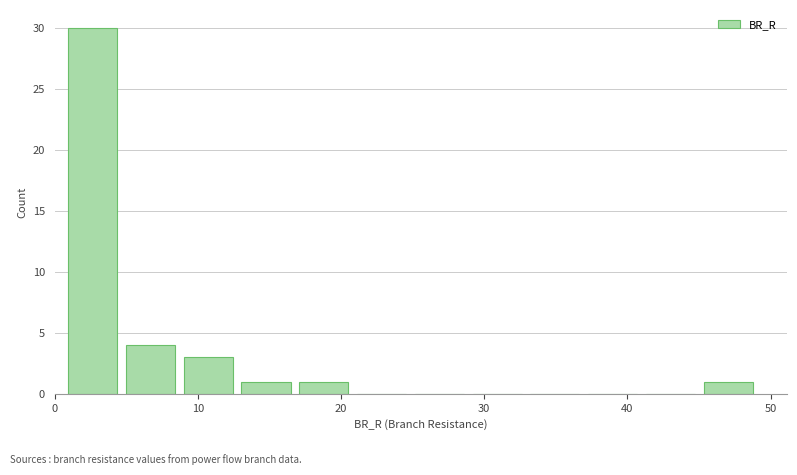

Reading left to right, list every bar in this chart as the range it spans on the x-axis followed by its height. Neither the bar edges nor the heights are printed on the chart, so give them approximately, as read against the axes.

1 to 5: 30
5 to 9: 4
9 to 13: 3
13 to 17: 1
17 to 21: 1
21 to 25: 0
25 to 29: 0
29 to 33: 0
33 to 37: 0
37 to 41: 0
41 to 45: 0
45 to 49: 1